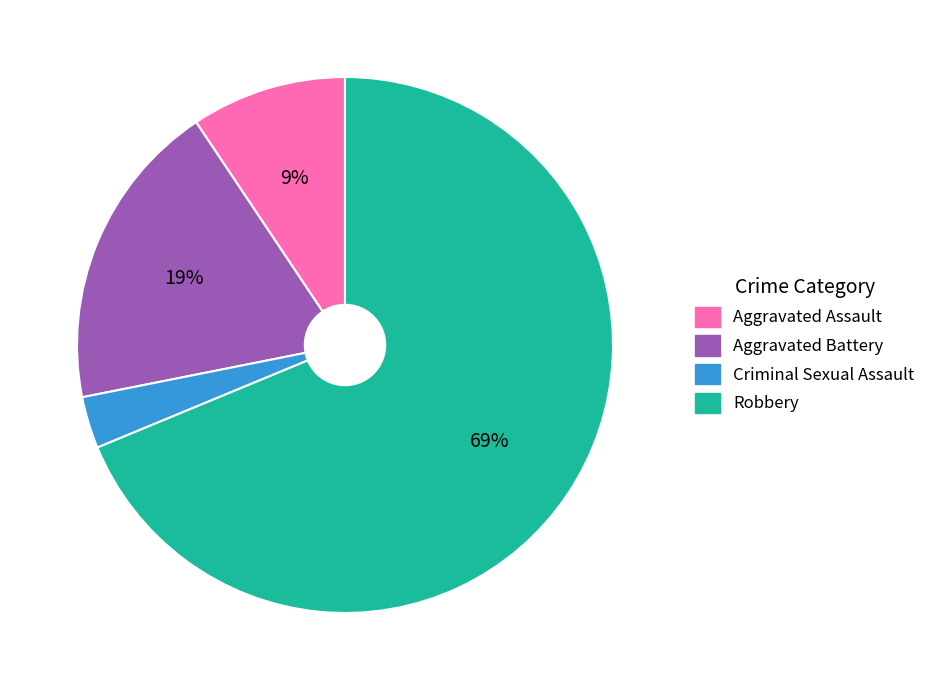

To the nearest percent, what is the difference between the Aggravated Battery and Robbery slice percentages?

50%